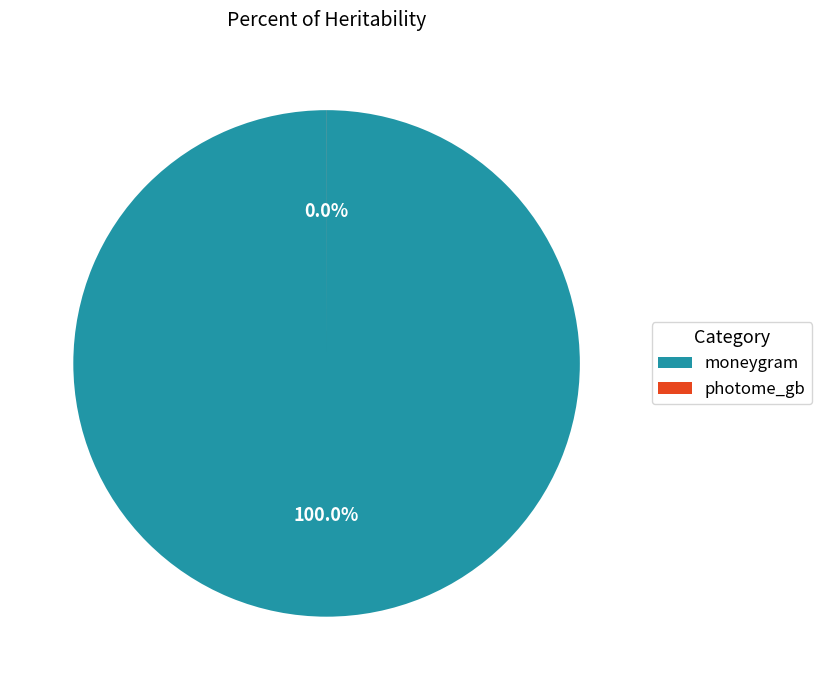

What is the change in value from moneygram to photome_gb?

-40374817